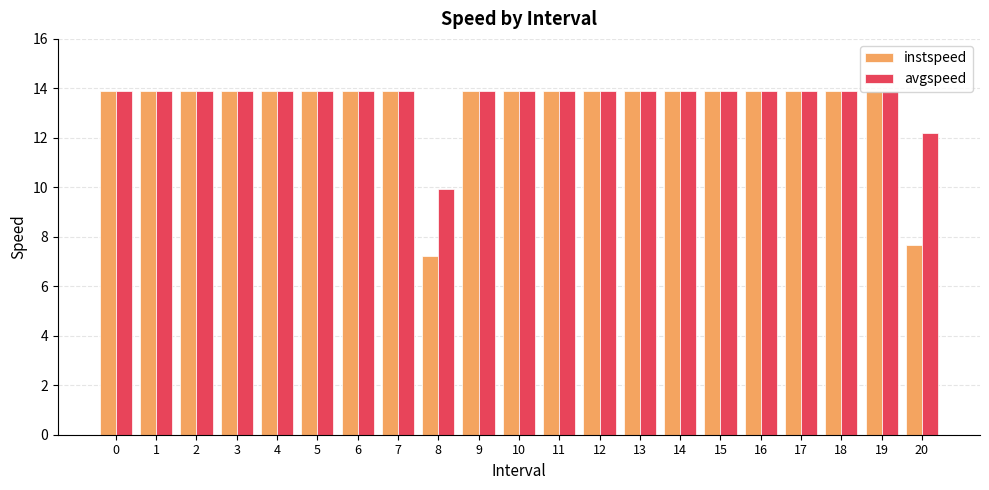

Does the chart contain stacked bars?

No